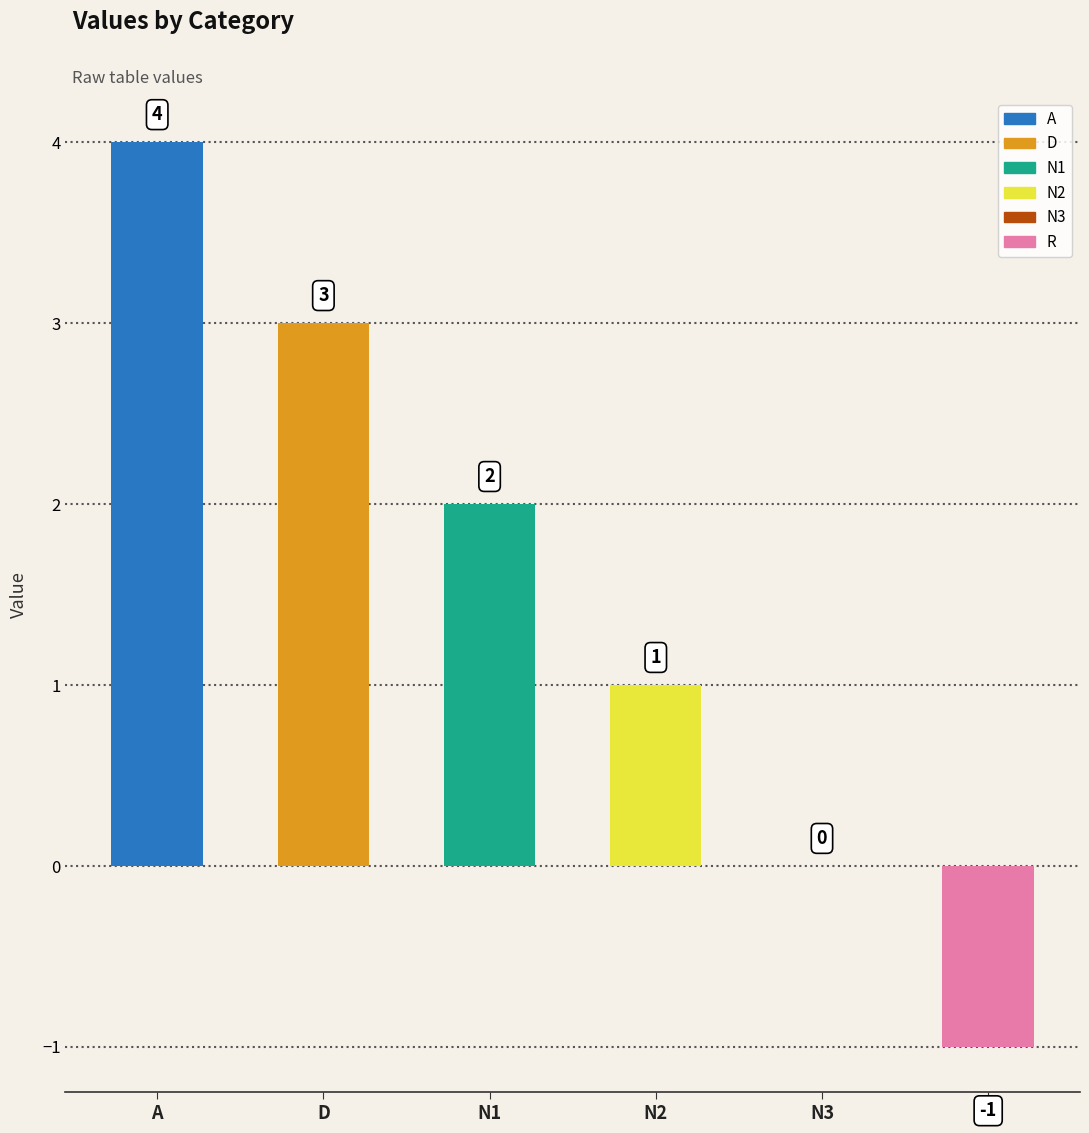

Reading right to left, extract all data points from this chart.

R=-1	N3=0	N2=1	N1=2	D=3	A=4